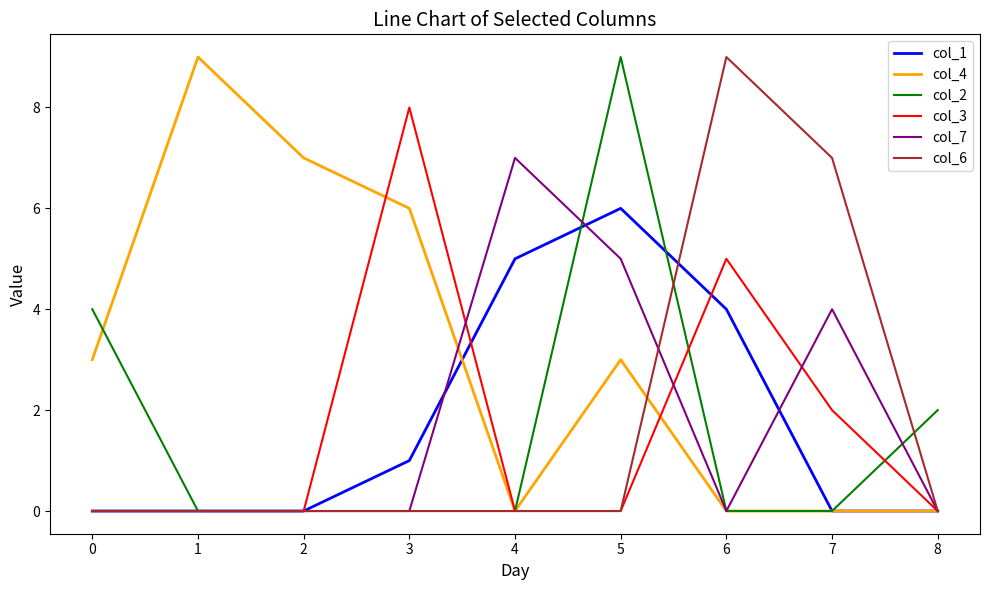

Which category has the highest value in the col_6 series?

6